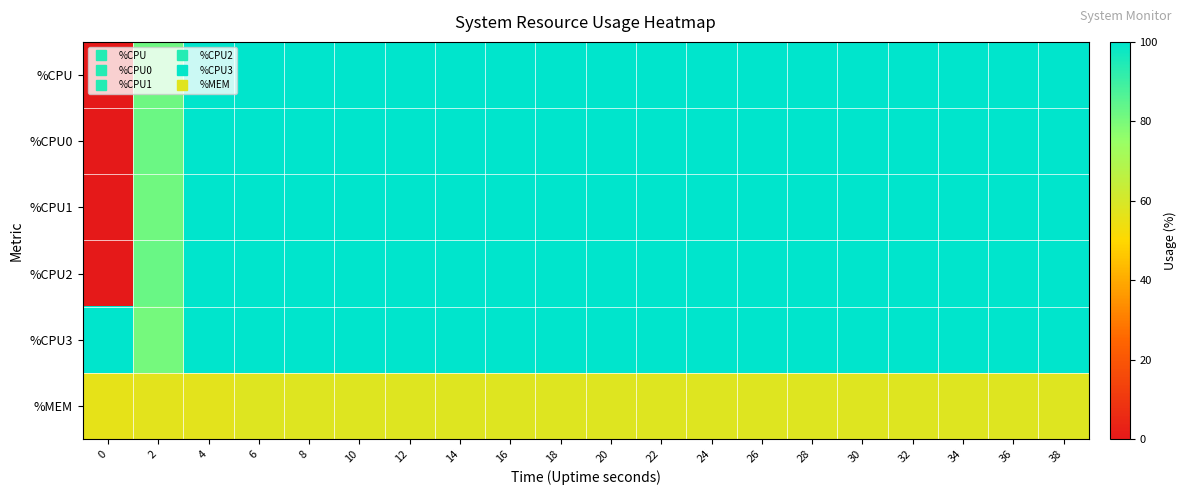

Reading left to right, transcribe all the data shown in this chart.

%CPU: 0=0.0	2=81.7	4=100.0	6=100.0	8=100.0	10=100.0	12=100.0	14=100.0	16=100.0	18=100.0	20=100.0	22=100.0	24=100.0	26=100.0	28=100.0	30=100.0	32=100.0	34=100.0	36=100.0	38=100.0
%CPU0: 0=0.0	2=82.4	4=100.0	6=100.0	8=100.0	10=100.0	12=100.0	14=100.0	16=100.0	18=100.0	20=100.0	22=100.0	24=100.0	26=100.0	28=100.0	30=100.0	32=100.0	34=100.0	36=100.0	38=100.0
%CPU1: 0=0.0	2=81.4	4=100.0	6=100.0	8=100.0	10=100.0	12=100.0	14=100.0	16=100.0	18=100.0	20=100.0	22=100.0	24=100.0	26=100.0	28=100.0	30=100.0	32=100.0	34=100.0	36=100.0	38=100.0
%CPU2: 0=0.0	2=82.5	4=100.0	6=100.0	8=100.0	10=100.0	12=100.0	14=100.0	16=100.0	18=100.0	20=100.0	22=100.0	24=100.0	26=100.0	28=100.0	30=100.0	32=100.0	34=100.0	36=100.0	38=100.0
%CPU3: 0=100.0	2=80.8	4=100.0	6=100.0	8=100.0	10=100.0	12=100.0	14=100.0	16=100.0	18=100.0	20=100.0	22=100.0	24=100.0	26=100.0	28=100.0	30=100.0	32=100.0	34=100.0	36=100.0	38=100.0
%MEM: 0=56.0	2=57.0	4=57.0	6=58.0	8=58.0	10=58.0	12=58.0	14=58.0	16=58.0	18=58.0	20=58.0	22=58.0	24=58.0	26=58.0	28=58.0	30=58.0	32=58.0	34=58.0	36=58.0	38=58.0